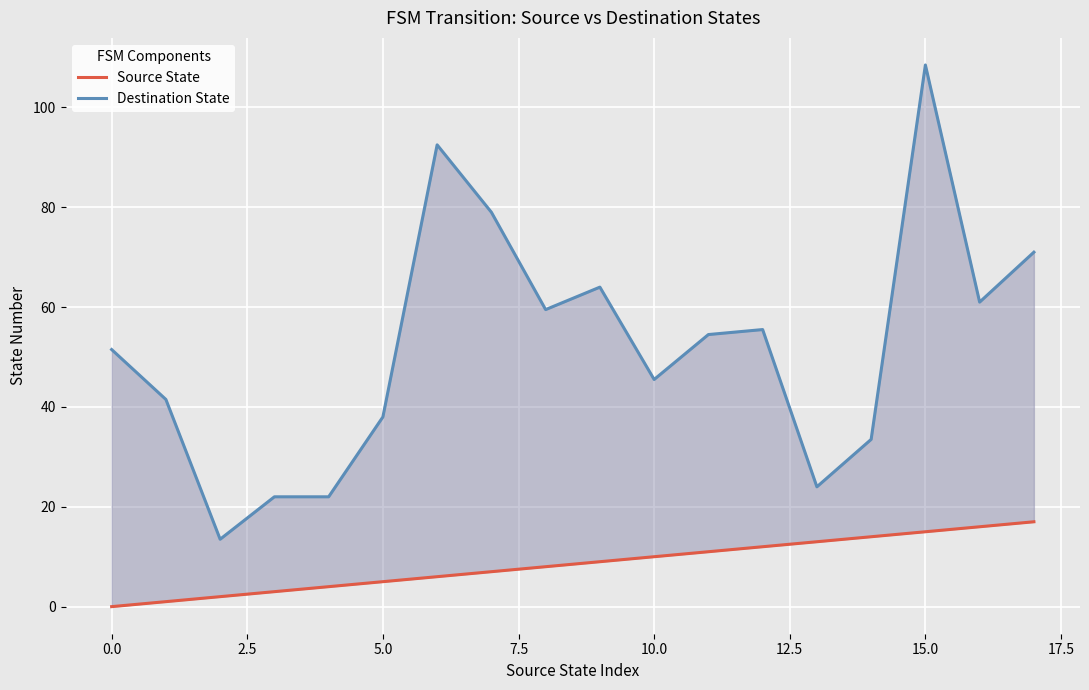

True or false: Destination State and Source State cross at least once.

False